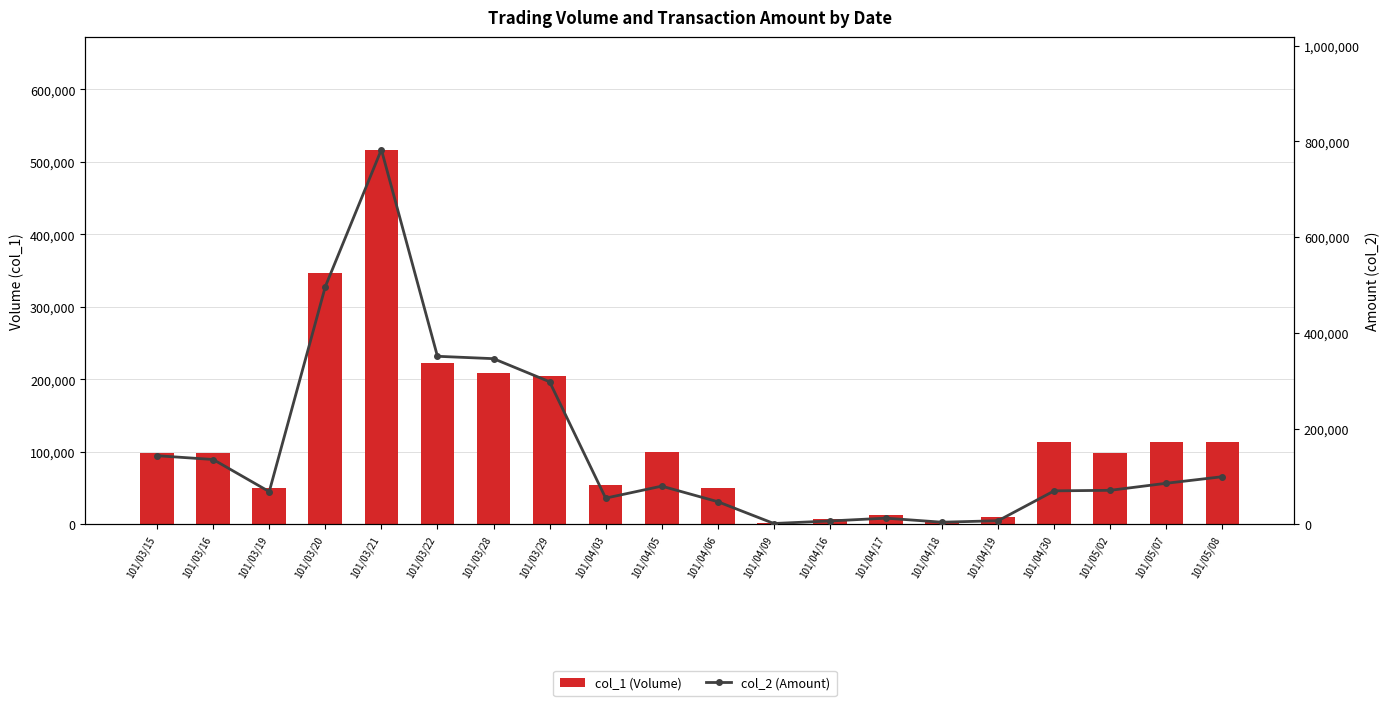

What are all the series names shown in the legend?

col_1 (Volume), col_2 (Amount)